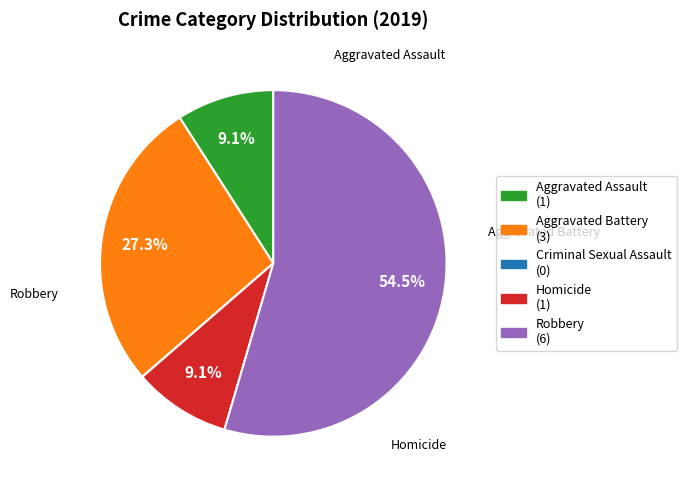

What percentage do Aggravated Assault (1) and Homicide (1) together represent?

18.2%